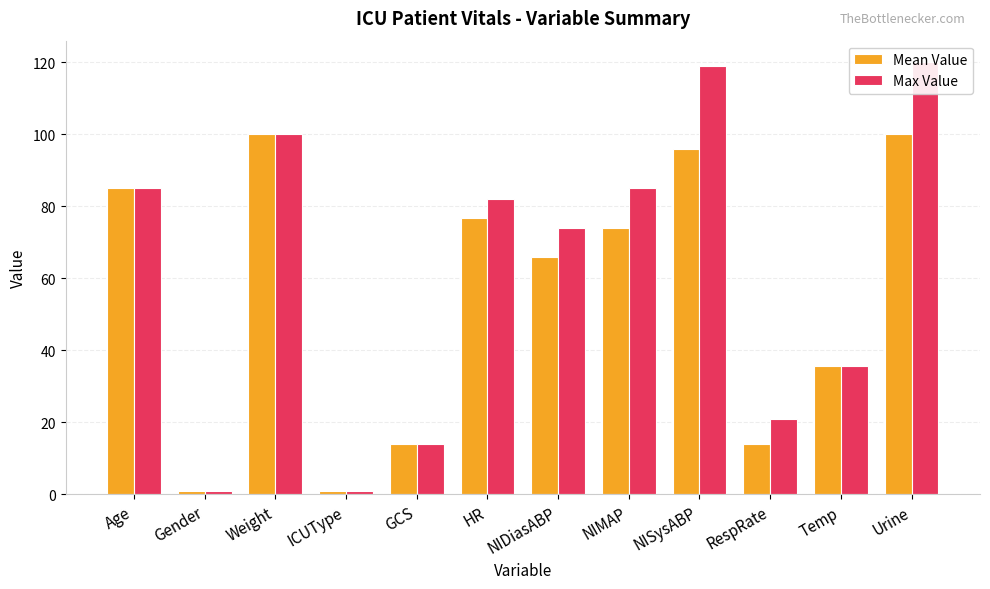

Where does the Mean Value series first go above 74?

Age